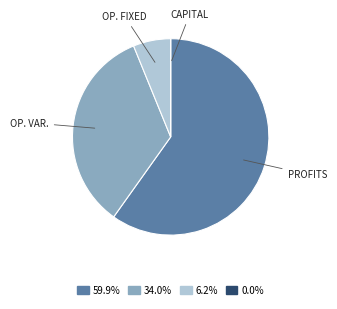

Combined, do 6.2% and 59.9% account for over 50%?

Yes